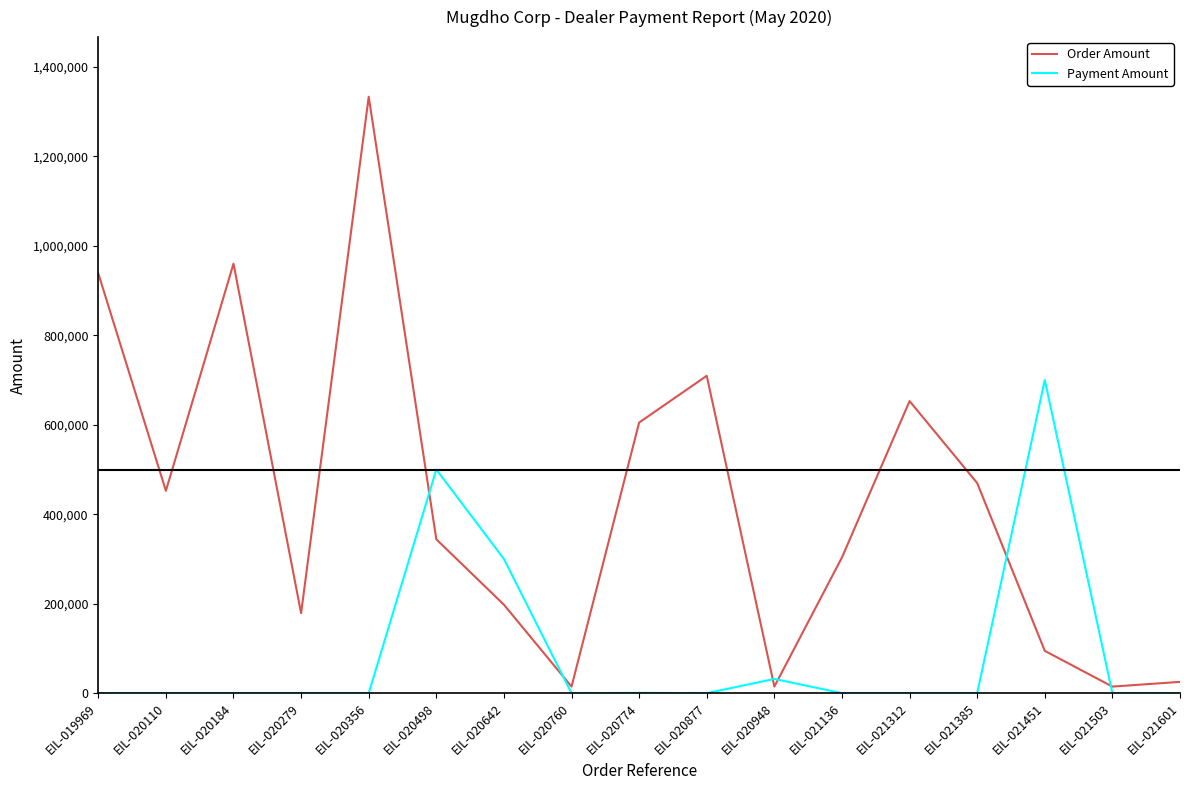

Rank the series by their maximum value, from highest to lowest.

Order Amount, Payment Amount